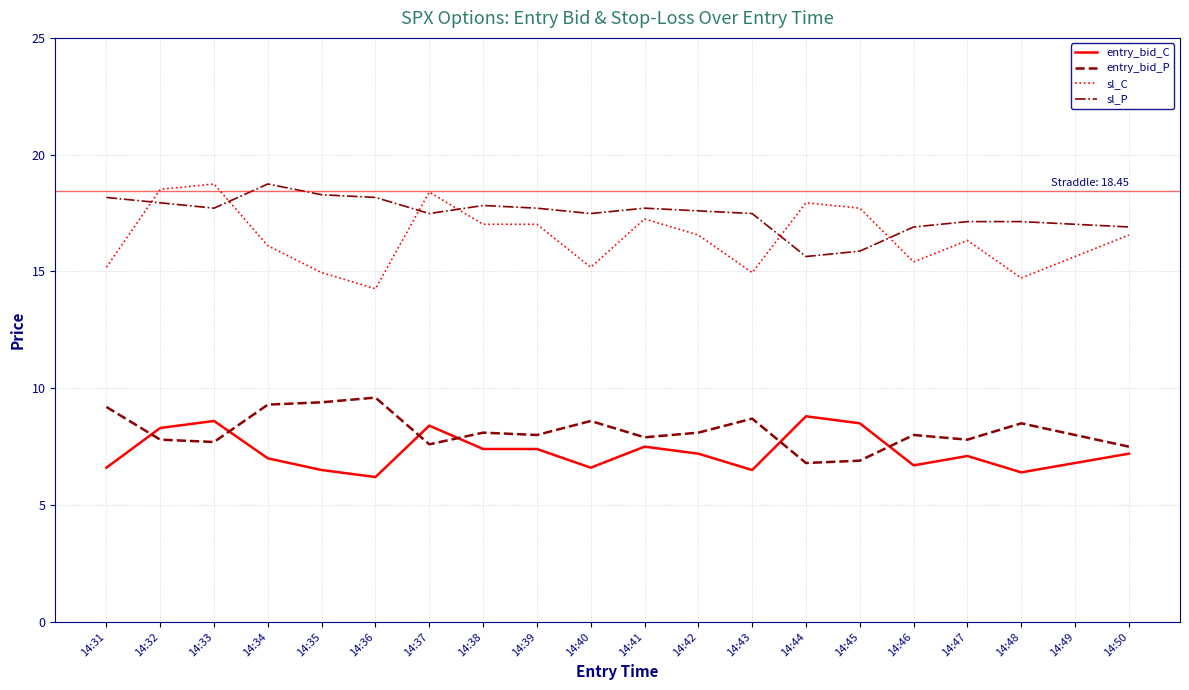

Which series has the widest spread of values?

sl_C